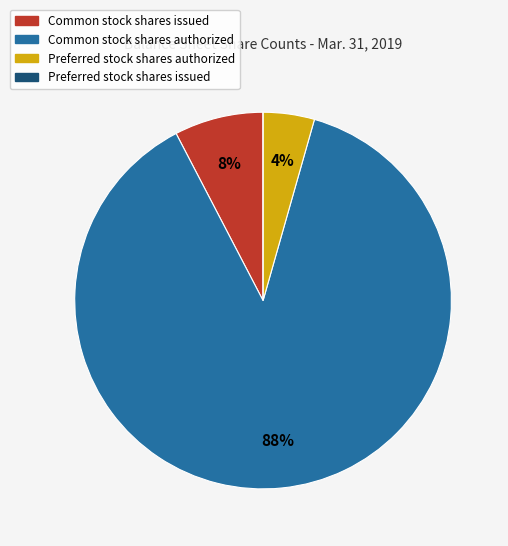

True or false: Common stock shares authorized accounts for 79% of the total.

False